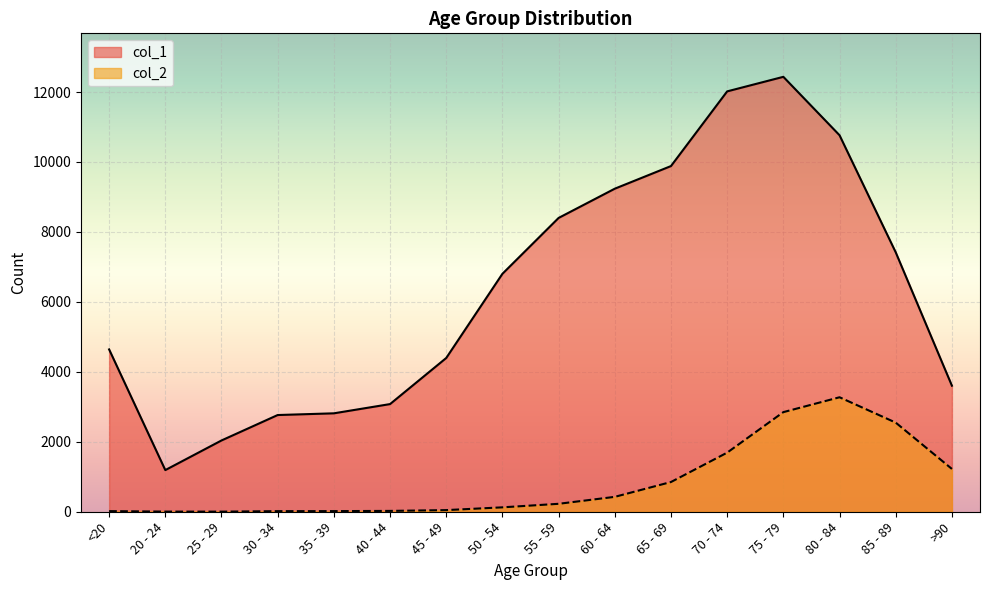

Does the chart display data point markers on the line(s)?

No